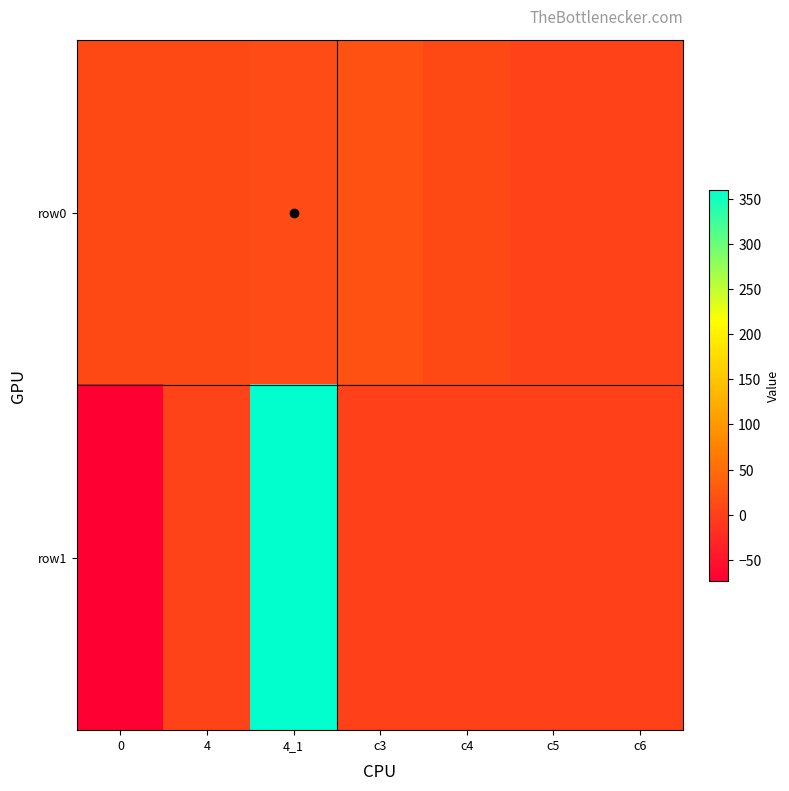

Which series has the widest spread of values?

row1